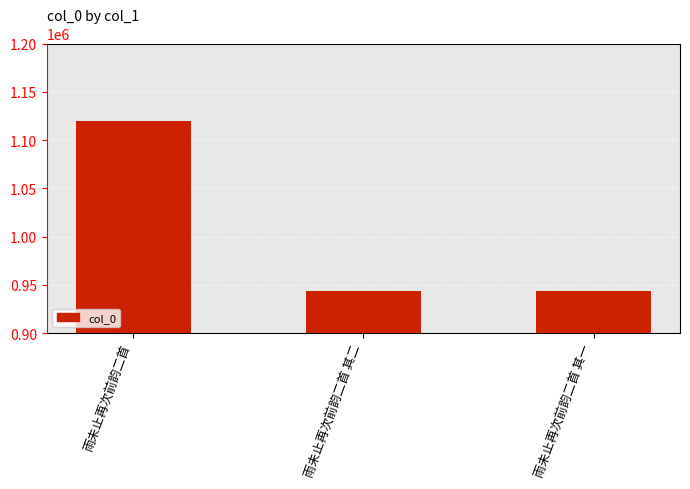

What is the label of the 1st bar from the left?

雨未止再次前韵二首